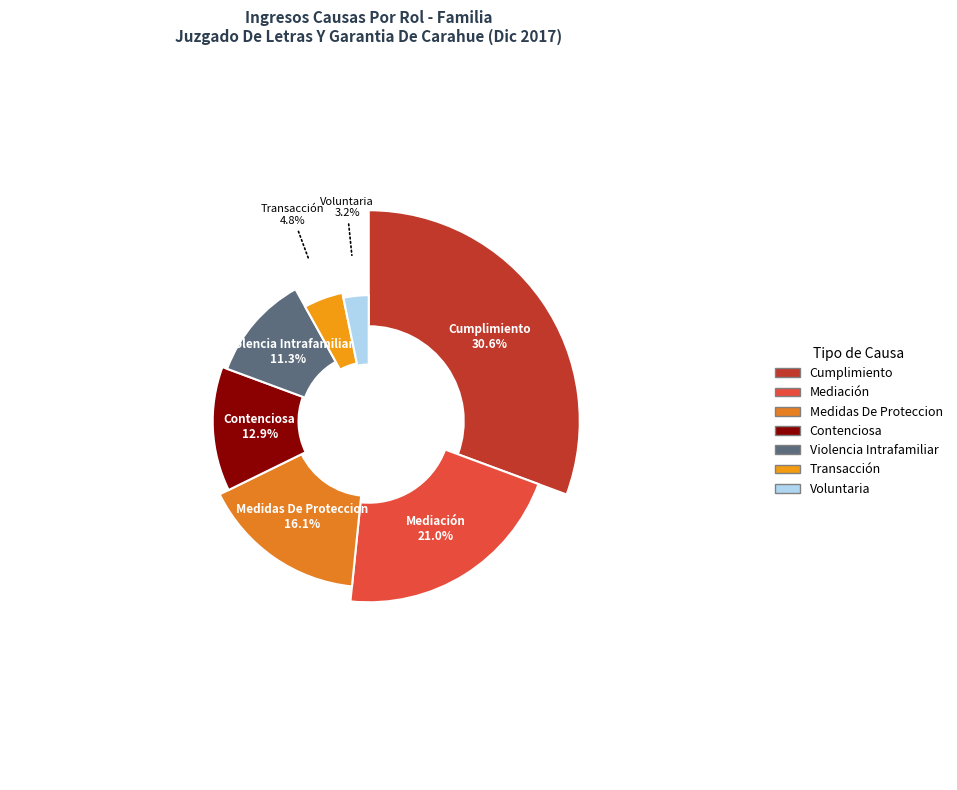

What percentage is NOT represented by Transacción?

95.2%